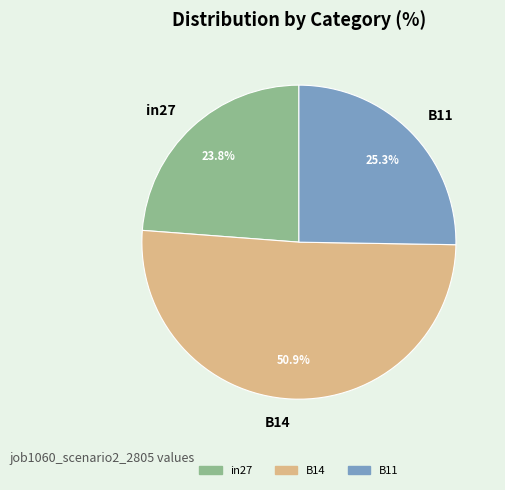

Which has a higher value, B11 or in27?

B11